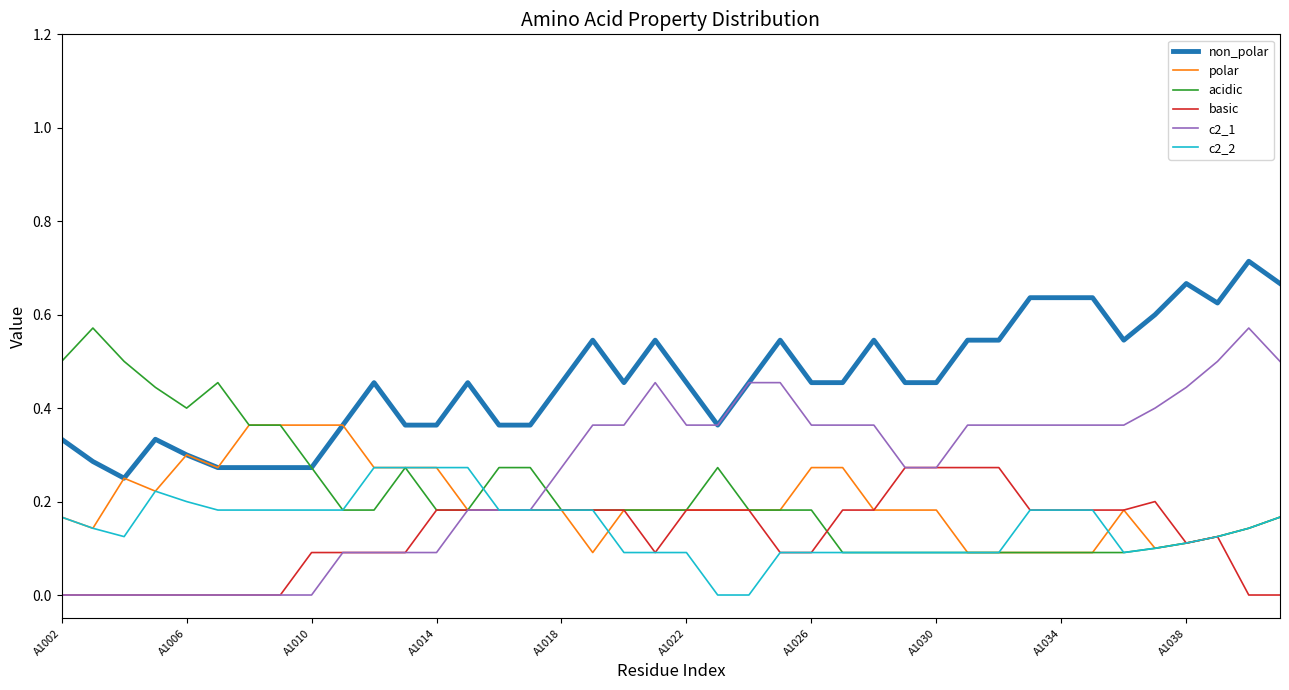

Which series has the largest total across all categories?

non_polar